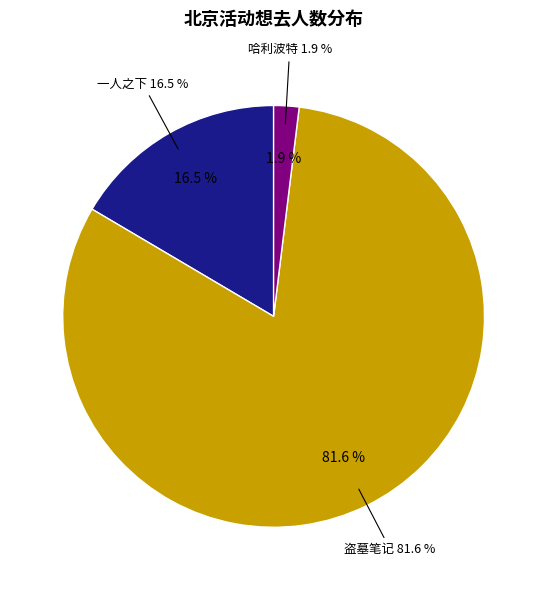

The 北京·盗墓笔记官方授权主题店 slice represents 92% of the pie. True or false?

False